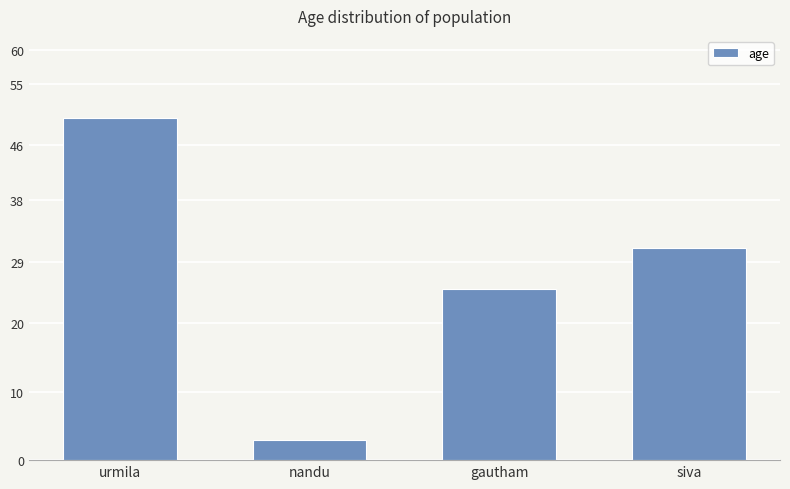

How many values are between 25 and 50?

3